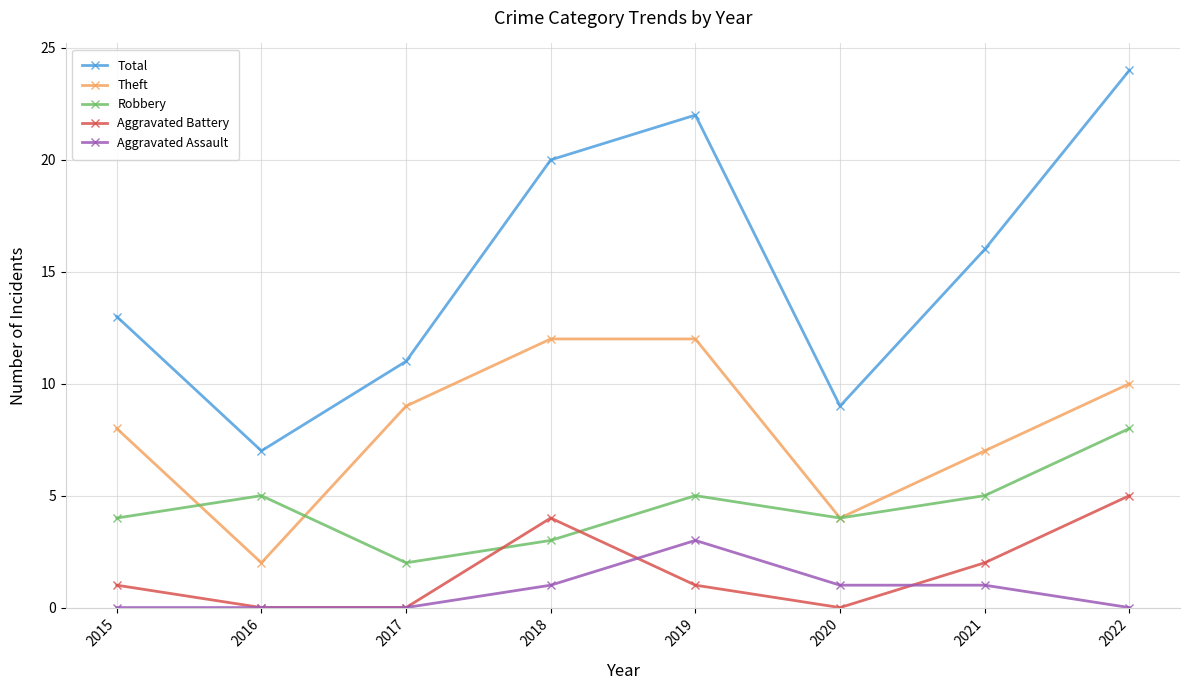

Which series has the largest total across all categories?

Total